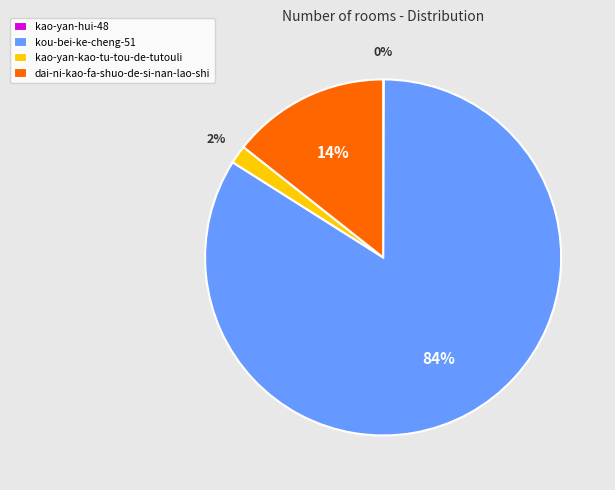

To the nearest percent, what portion does dai-ni-kao-fa-shuo-de-si-nan-lao-shi represent?

14%